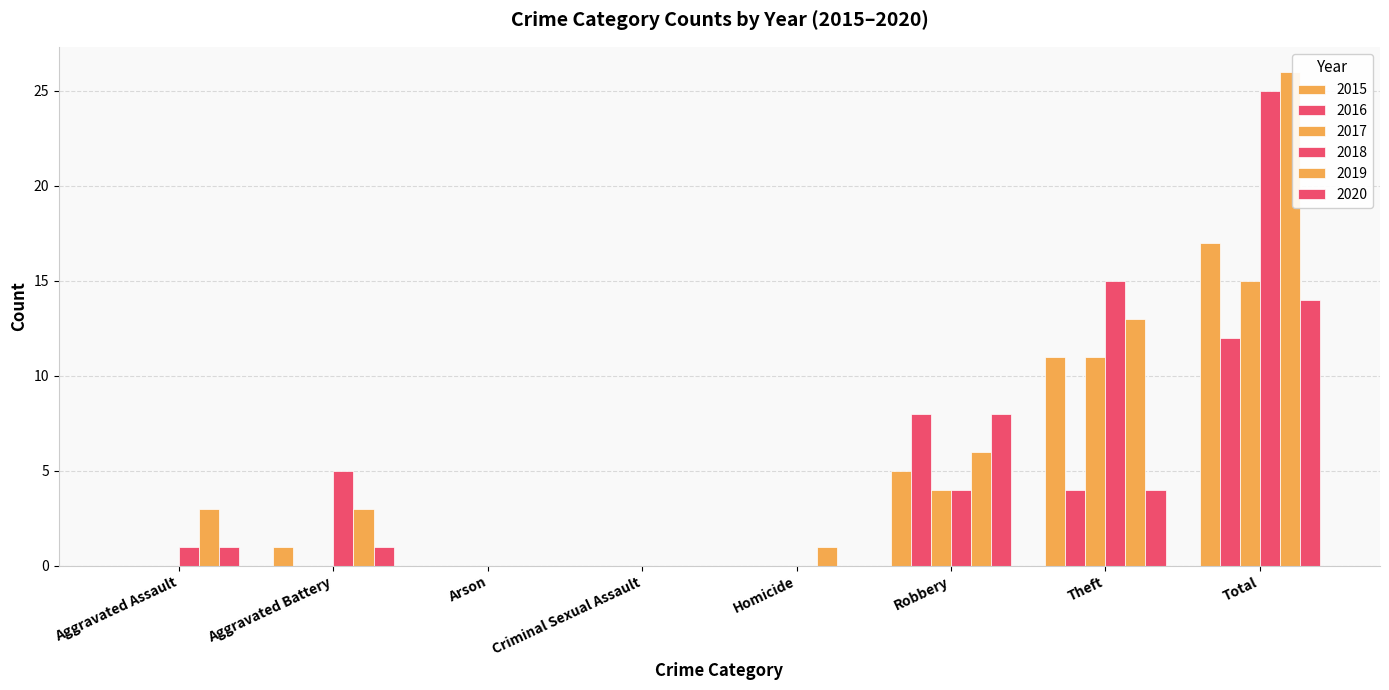

List the labels in order of 2016 value, smallest first.

Aggravated Assault, Aggravated Battery, Arson, Criminal Sexual Assault, Homicide, Theft, Robbery, Total